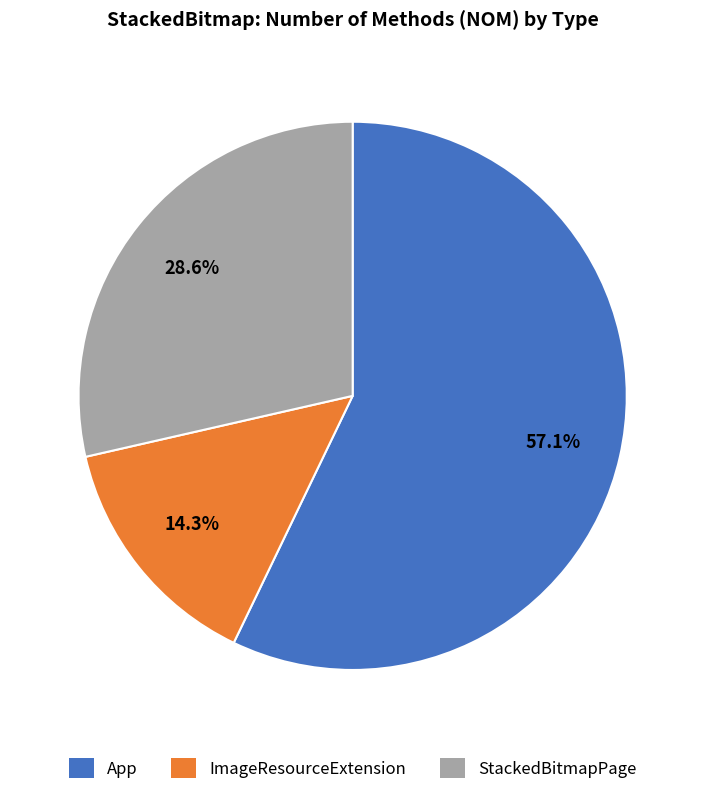

Count the number of slices in the pie.

3